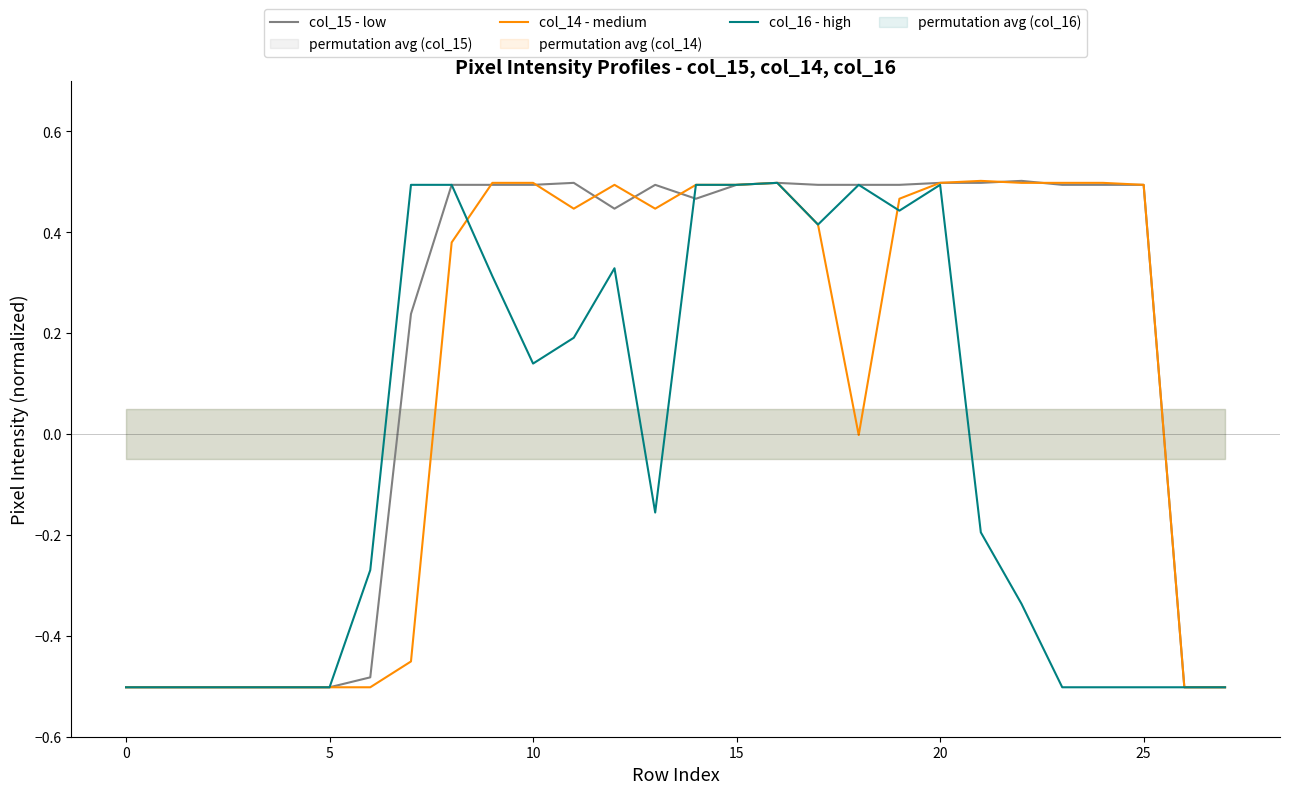

How many negative values does the col_14 - medium series have?

11